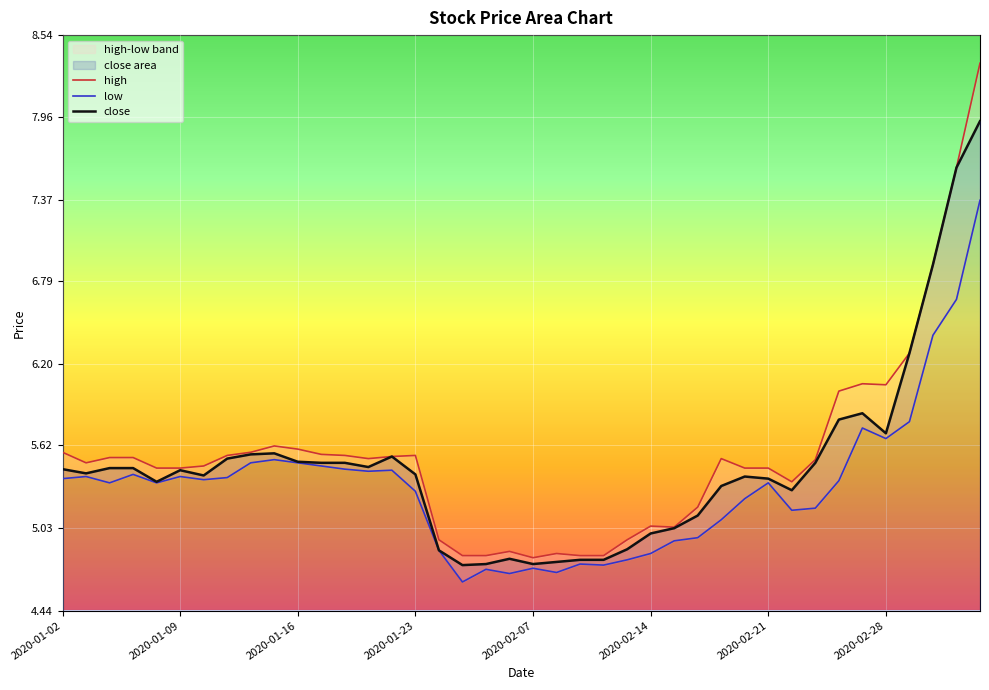

The close series shows 8.4 at 2020-01-09. True or false?

False